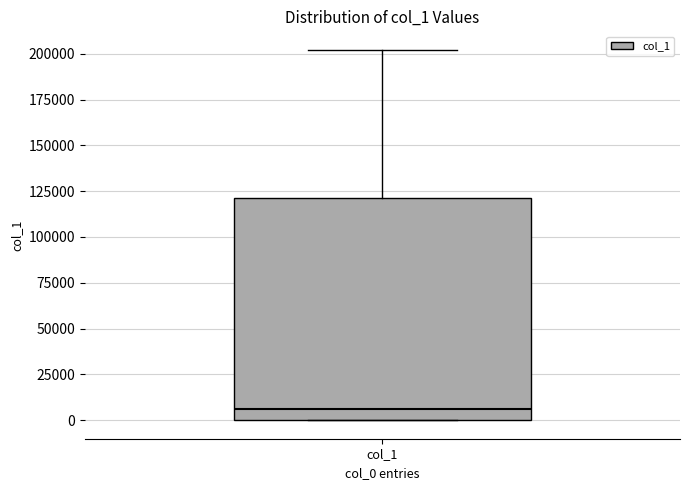

Transcribe this box plot: give where the median line is, the range the box spans, and where the two whiskers end, as read against the y-axis. The values are not printed on the chart, so give them approximately, as read against the axis.

median 5000, box 0 to 120000, whiskers 0 to 200000